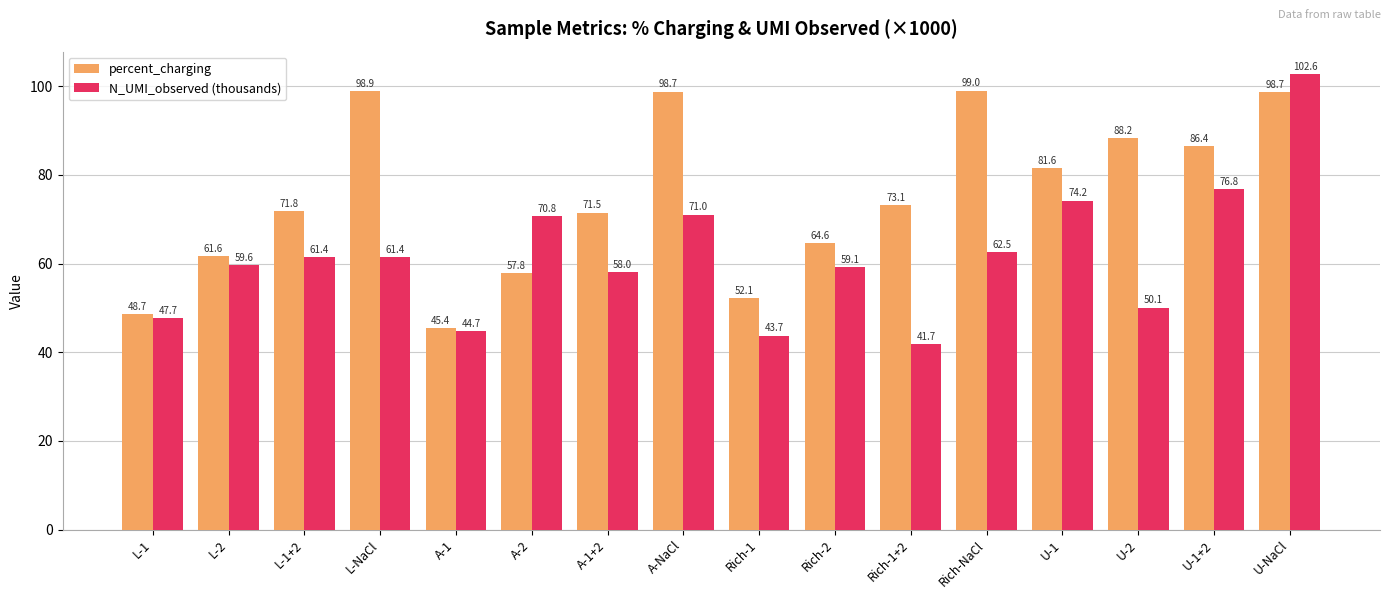

Which series changed the most between A-1+2 and U-2?

percent_charging